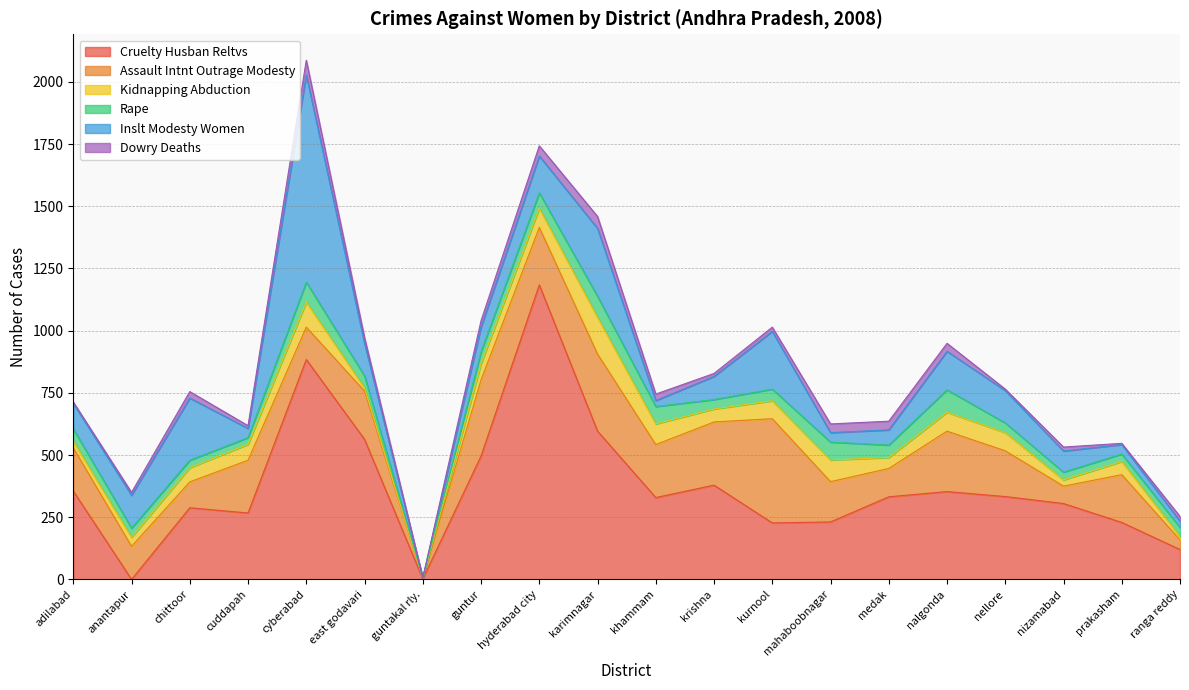

What are all the series names shown in the legend?

Cruelty Husban Reltvs, Assault Intnt Outrage Modesty, Kidnapping Abduction, Rape, Inslt Modesty Women, Dowry Deaths